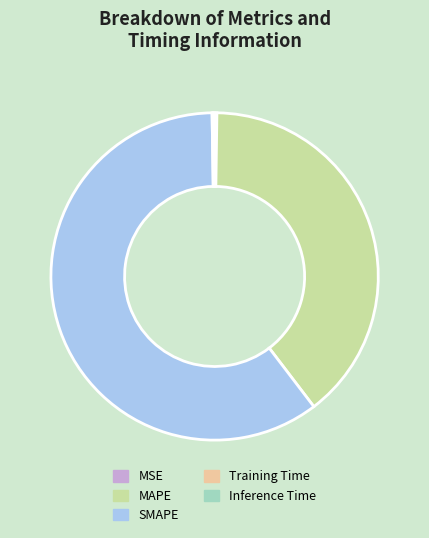

Is it true that SMAPE is 60% of the pie?

True